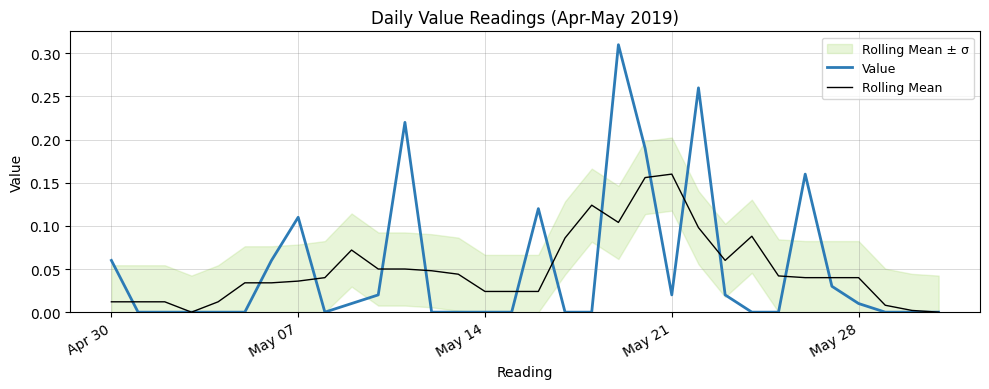

Count the number of categories in the chart.

32